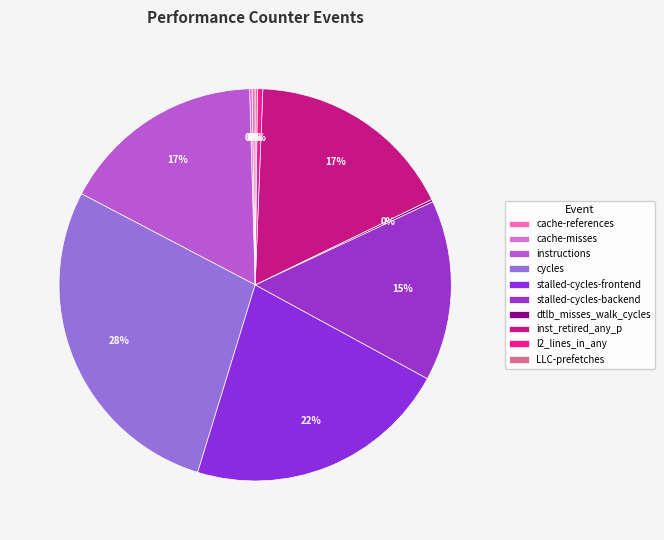

Does any single category account for the majority?

No